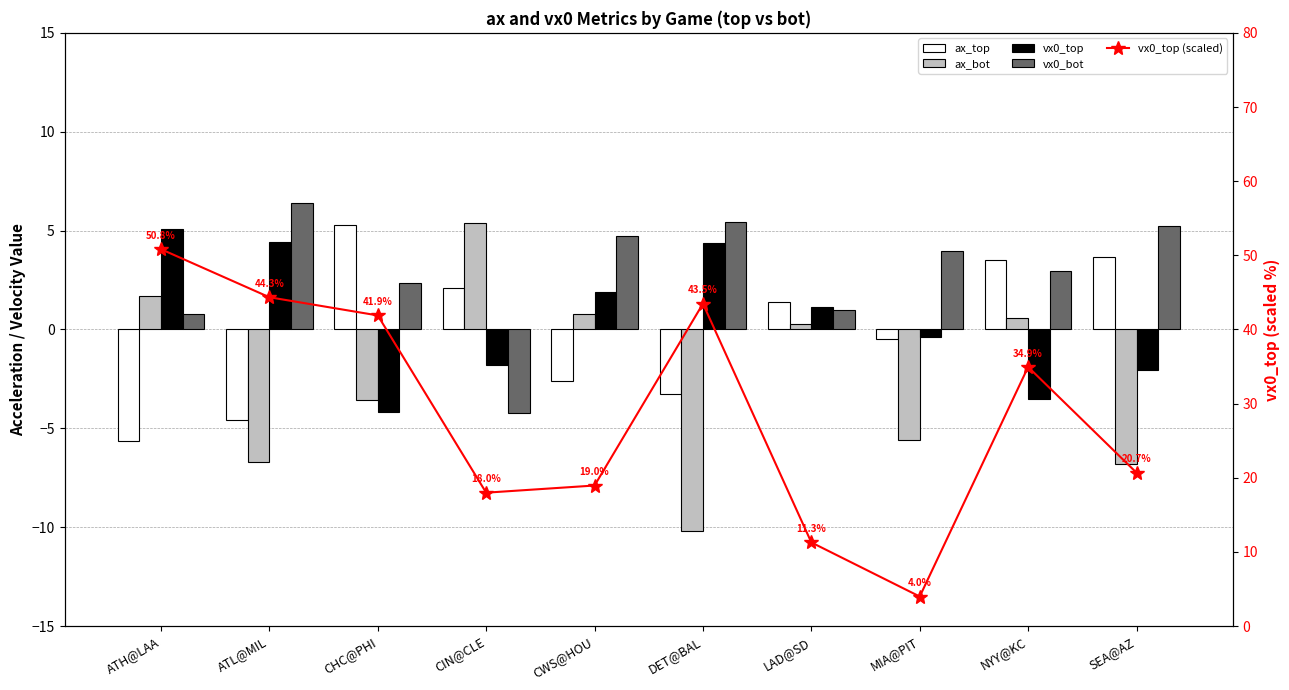

The value of vx0_top (scaled) at MIA@PIT is 2.1. True or false?

False